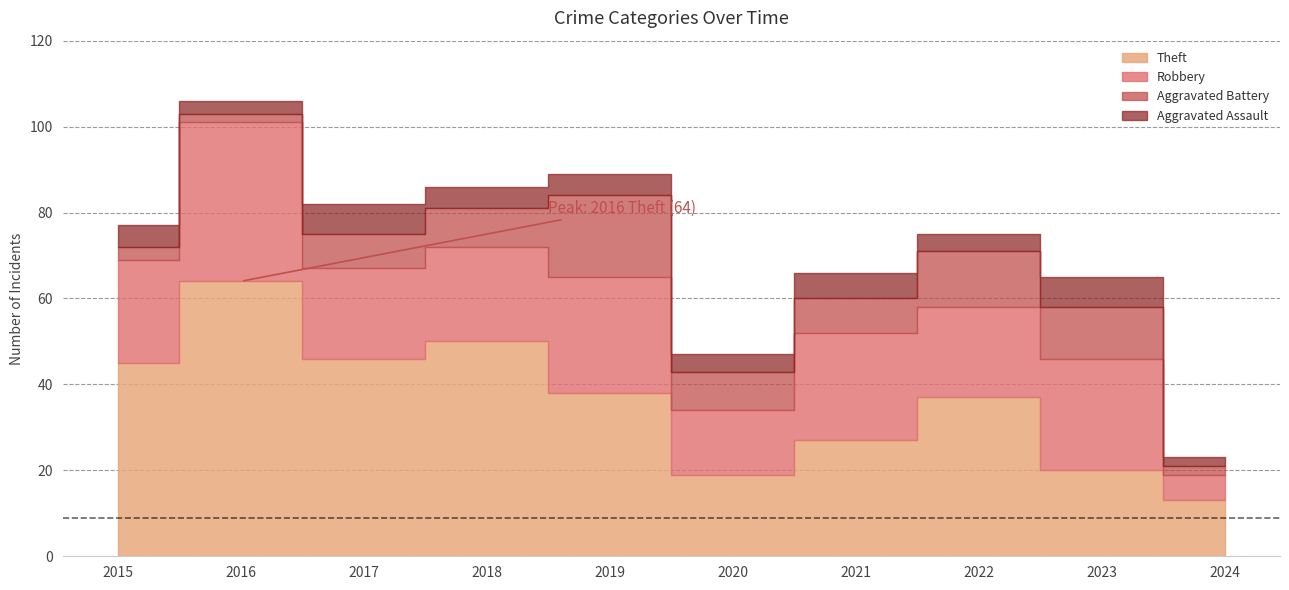

How many values in the Aggravated Battery series exceed 9?

3